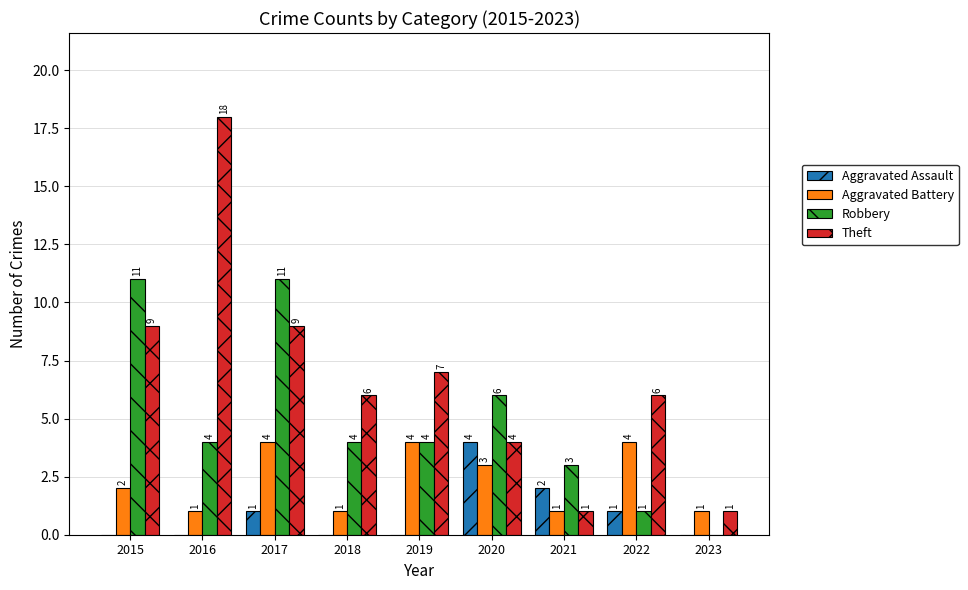

Is the value of Theft at 2016 greater than the value of Robbery at 2017?

Yes